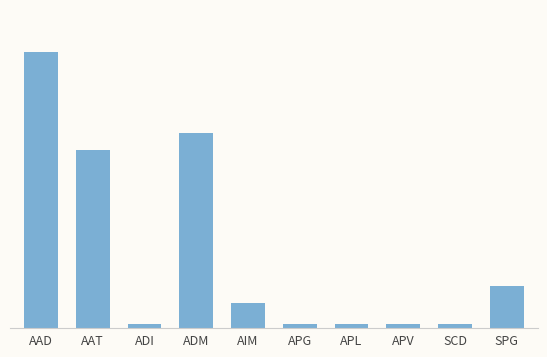

Are the bars horizontal?

No